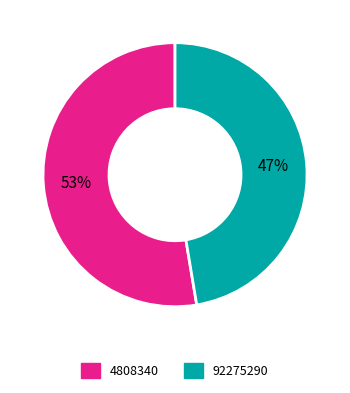

To the nearest percent, what is the average slice percentage?

50%